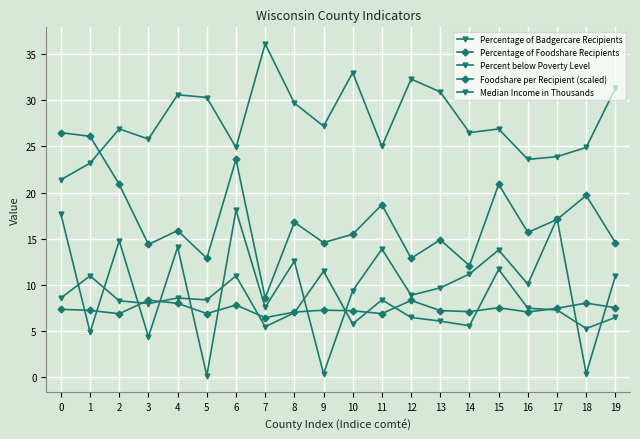

What is the sum of all Median Income in Thousands values?

554.4